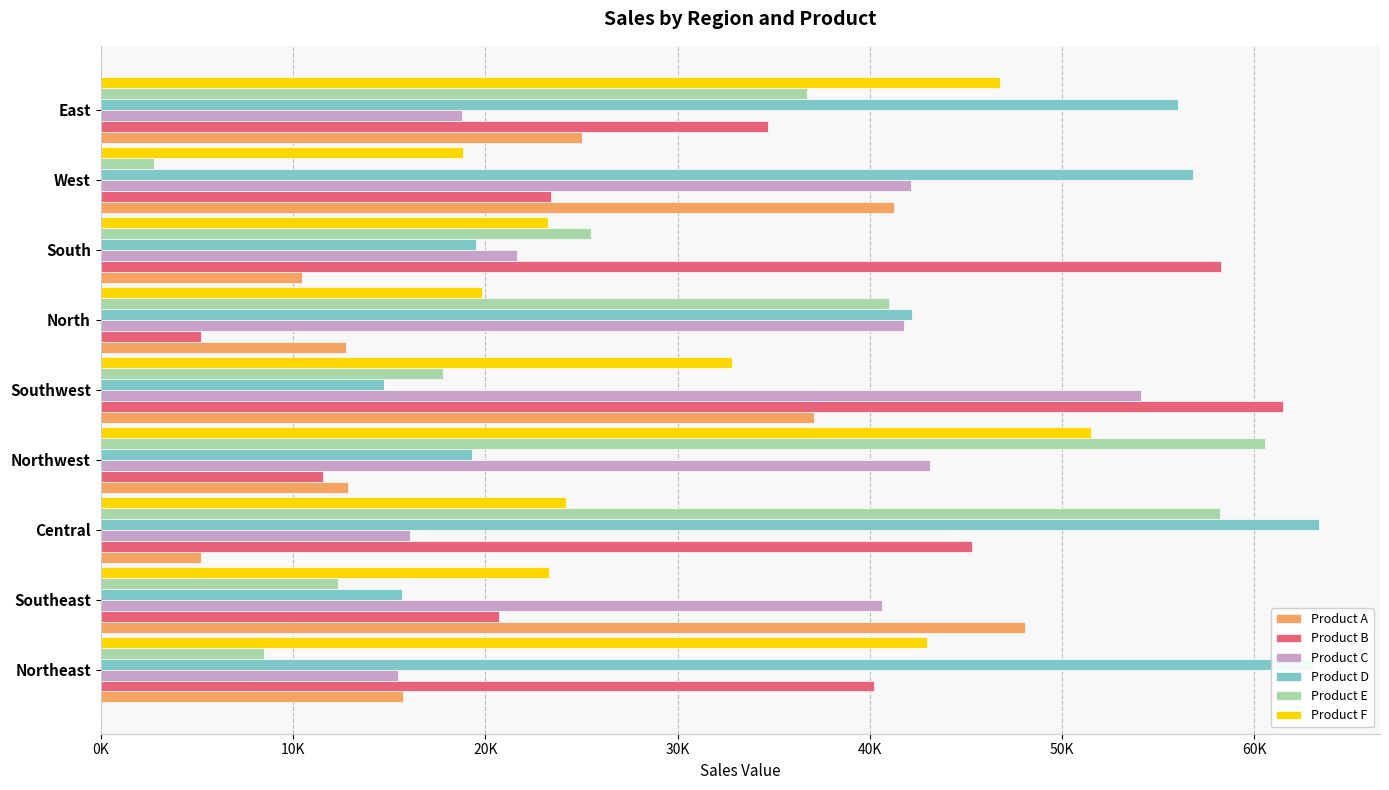

What are all the series names shown in the legend?

Product A, Product B, Product C, Product D, Product E, Product F